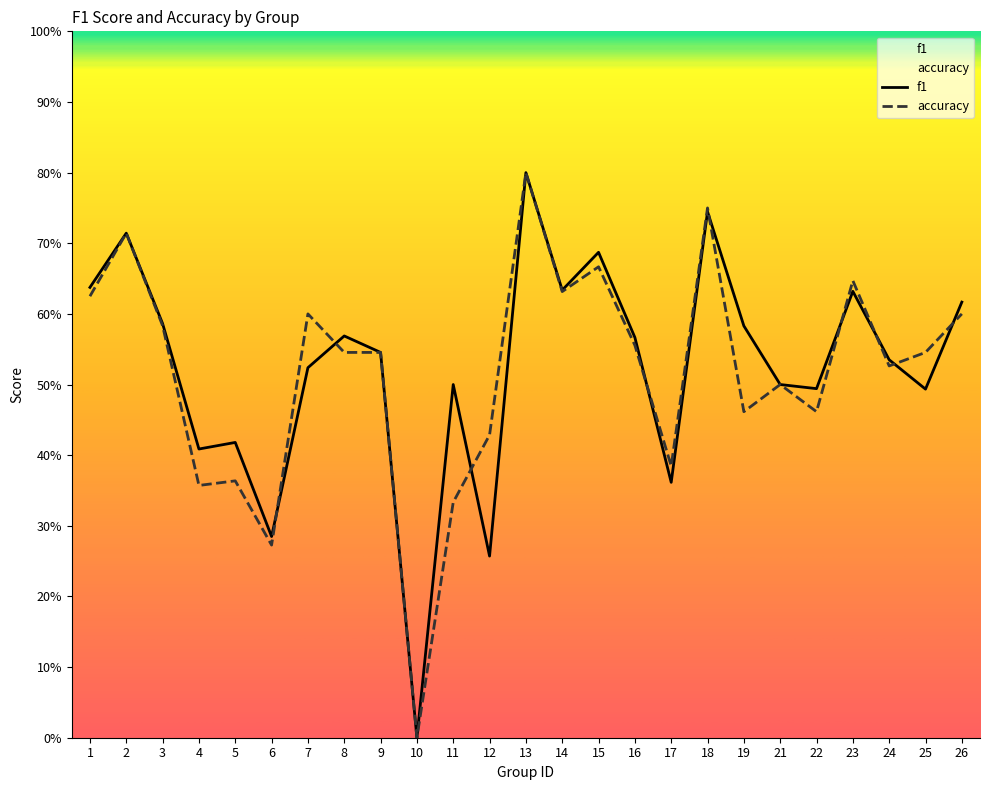

Which series ends up on top after the final intersection of accuracy and f1?

f1